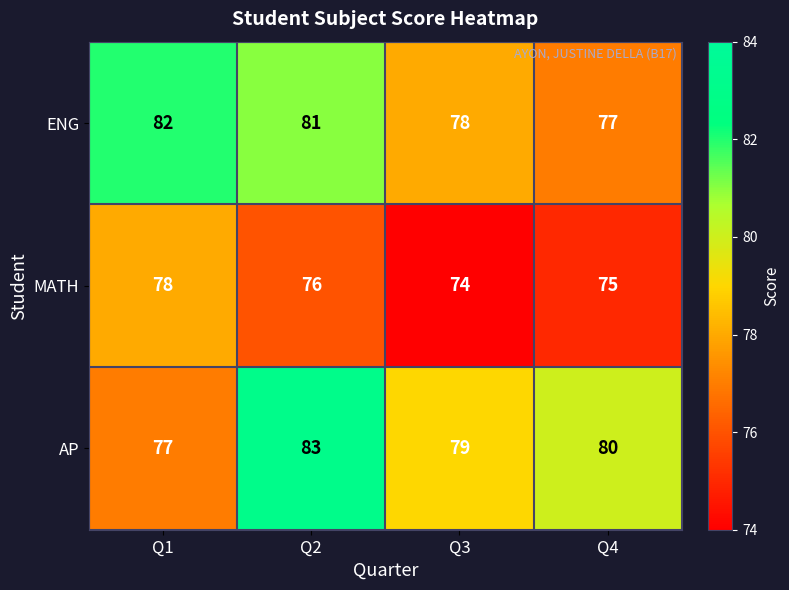

What is the total value across all series at Q4?

232